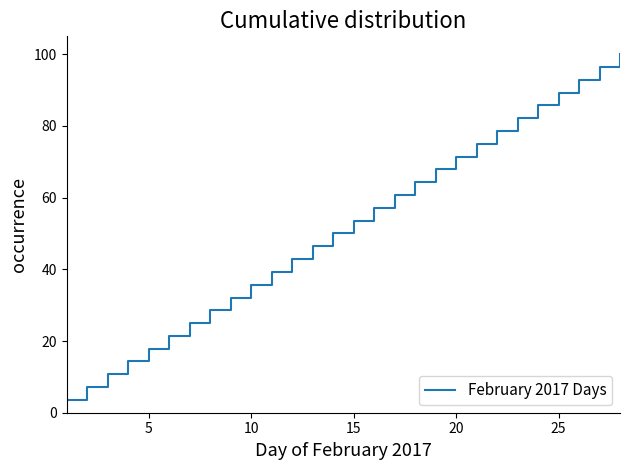

Is this an area chart (filled region under the line)?

No